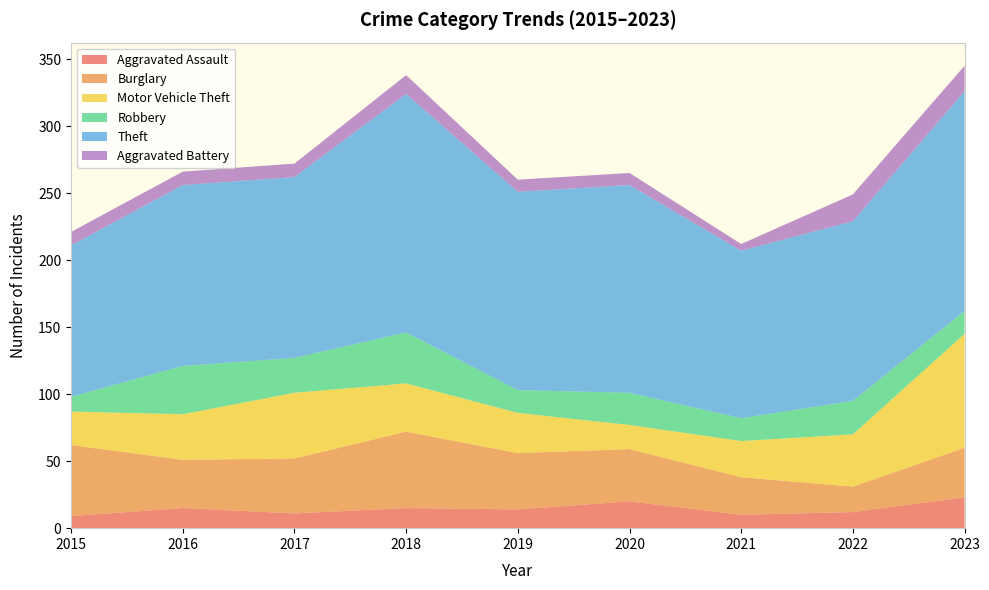

Reading right to left, extract all data points from this chart.

Aggravated Assault: 2023=23	2022=12	2021=10	2020=20	2019=14	2018=15	2017=11	2016=15	2015=9
Burglary: 2023=37	2022=19	2021=28	2020=39	2019=42	2018=57	2017=41	2016=36	2015=53
Motor Vehicle Theft: 2023=85	2022=39	2021=27	2020=18	2019=30	2018=36	2017=49	2016=34	2015=25
Robbery: 2023=17	2022=25	2021=17	2020=24	2019=17	2018=38	2017=26	2016=36	2015=11
Theft: 2023=164	2022=134	2021=125	2020=155	2019=148	2018=178	2017=135	2016=135	2015=113
Aggravated Battery: 2023=19	2022=20	2021=5	2020=9	2019=9	2018=14	2017=10	2016=10	2015=10